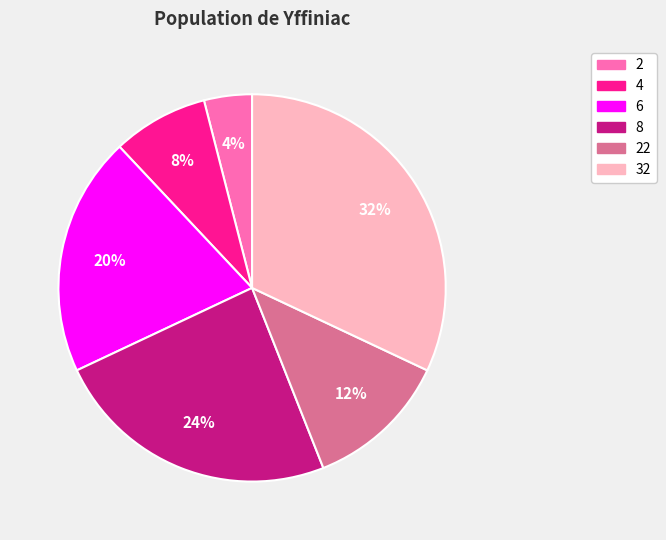

To the nearest percent, what is the difference between the largest and smallest slice percentages?

28%